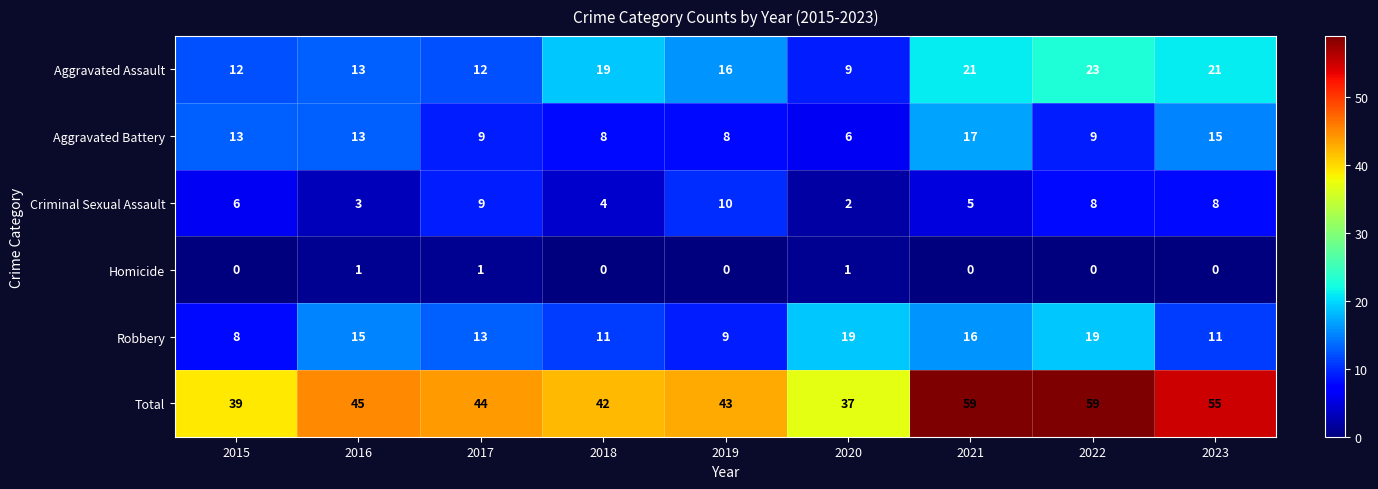

Which series has the widest spread of values?

Total